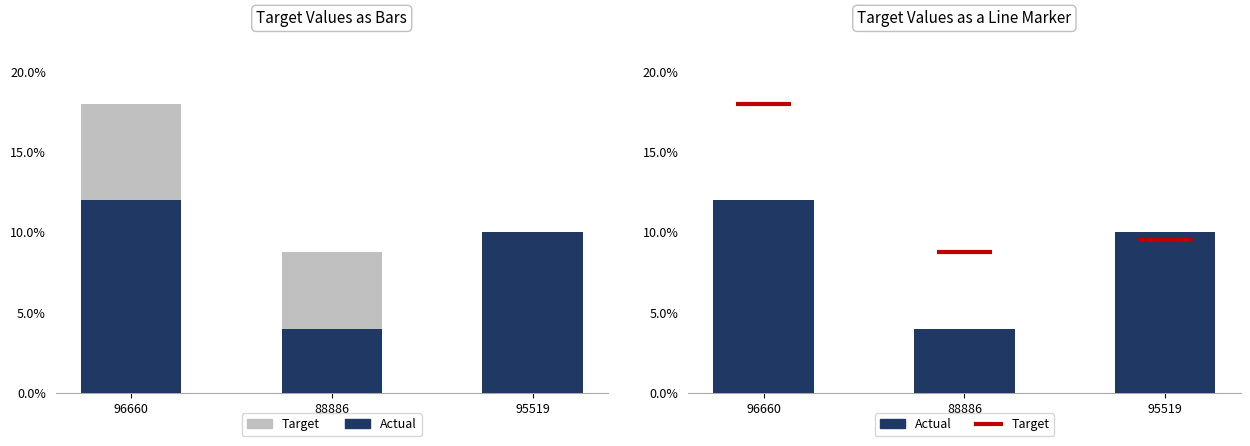

Which has a higher value, 88886 or 95519?

95519